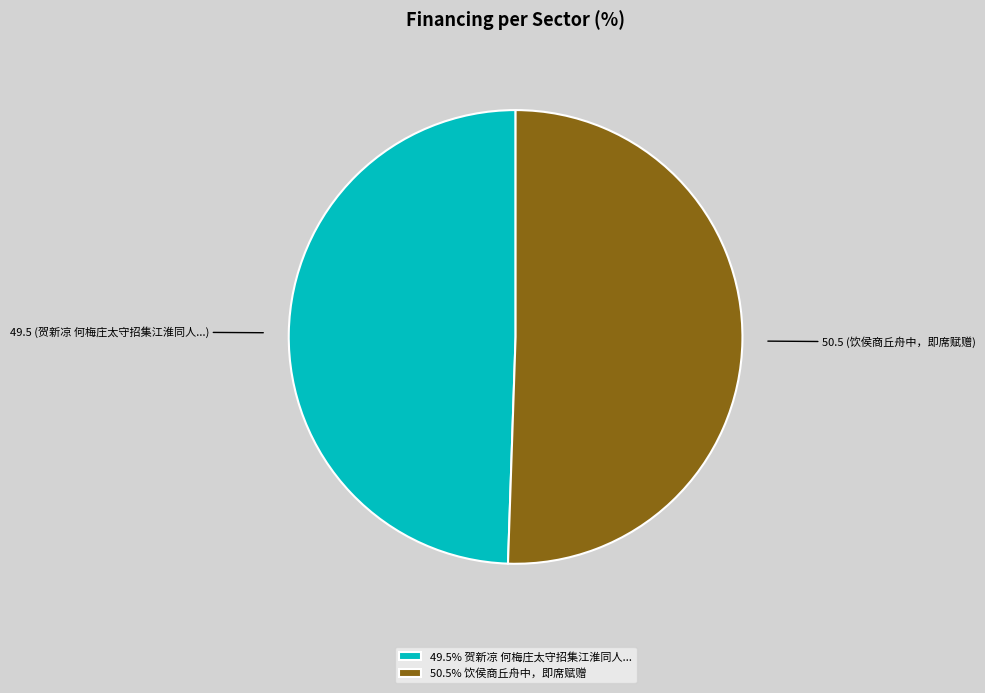

Is the sum of 49.5% 贺新凉 何梅庄太守招集江淮同人... and 50.5% 饮侯商丘舟中，即席赋赠 greater than half?

Yes